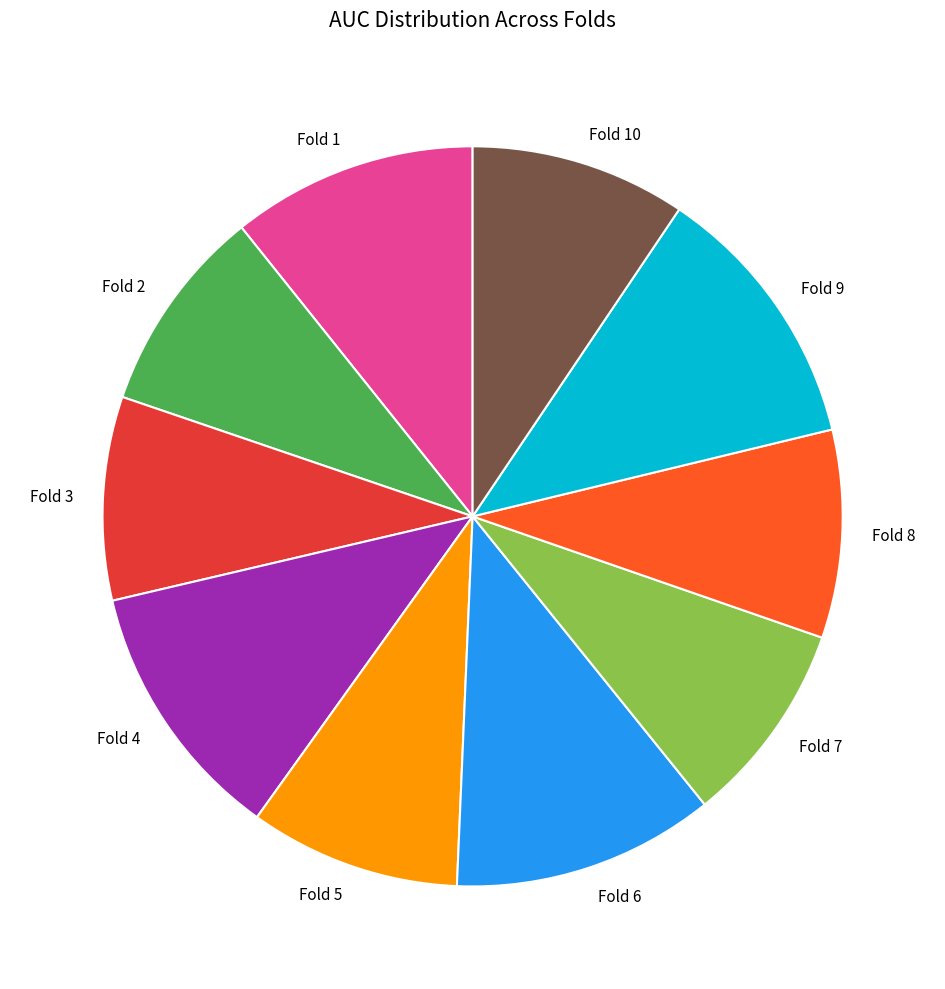

Does Fold 7 represent more than half of the total?

No